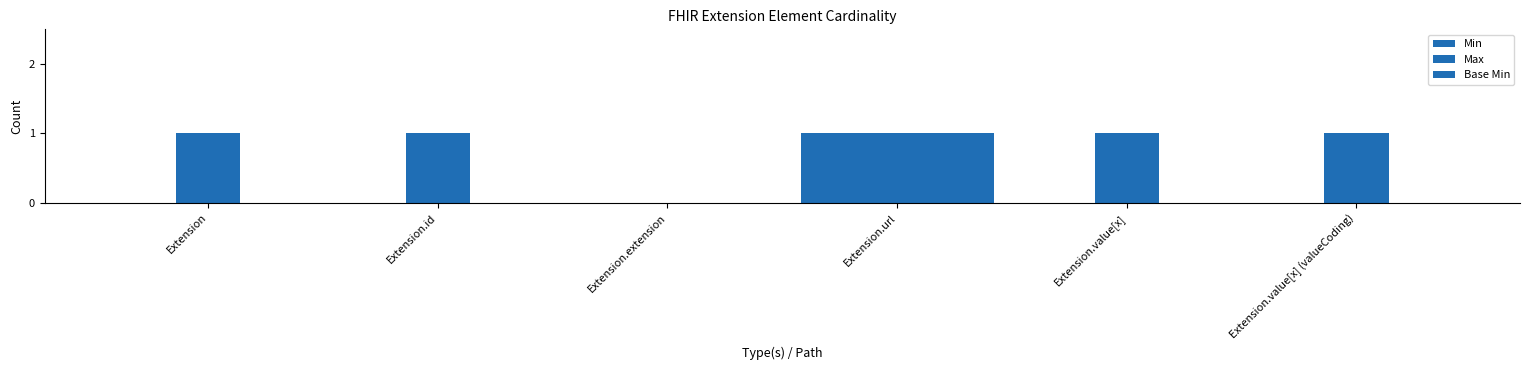

The value of Max at Extension is 0. True or false?

False